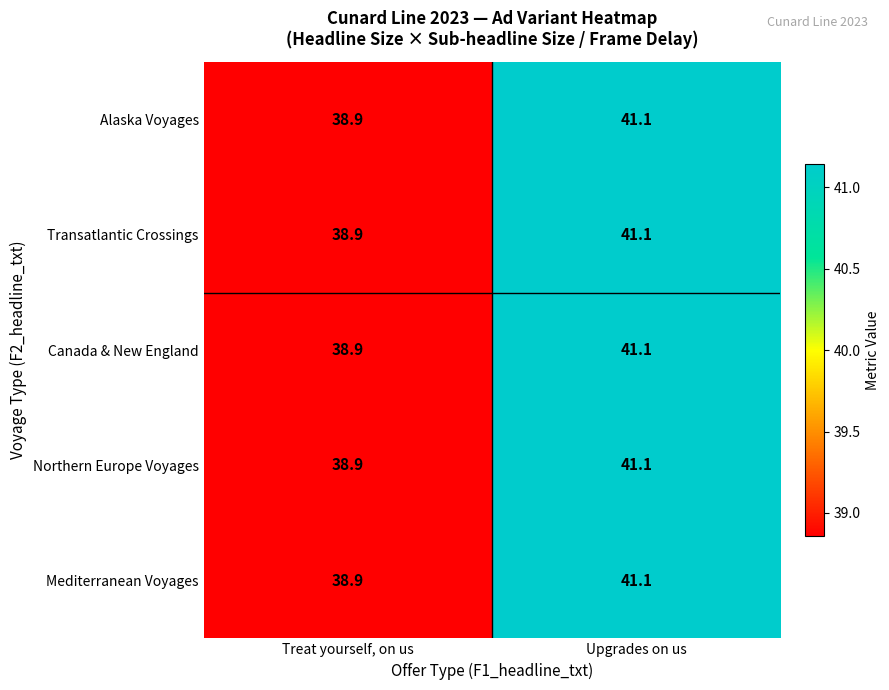

What is the sum of all Transatlantic Crossings values?

80.0